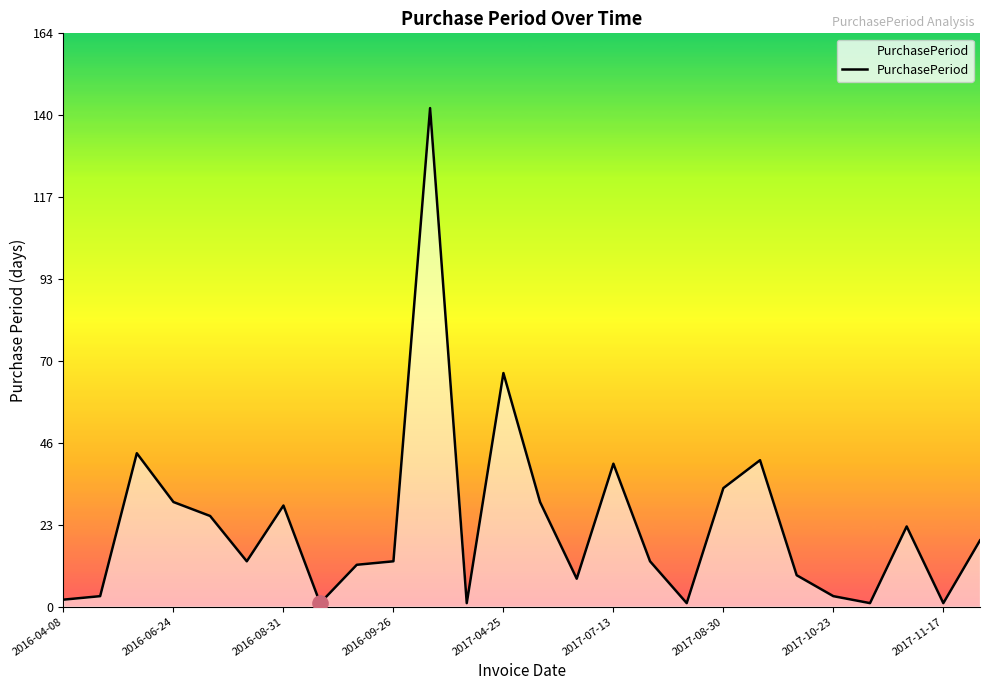

What is the difference between the maximum and minimum values?

142